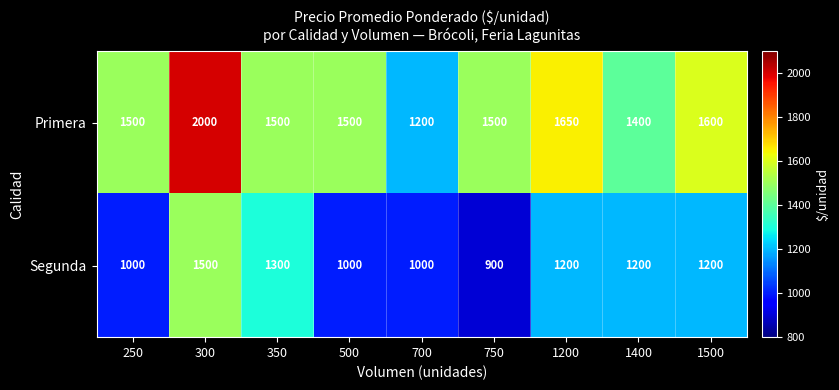

What is the difference between the highest and lowest values at 700?

200